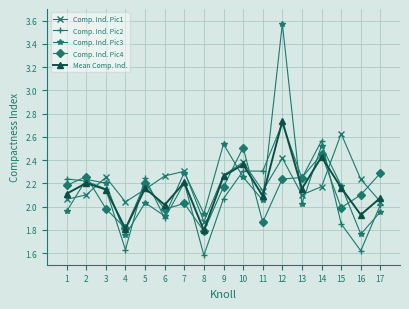

Where do Comp. Ind. Pic4 and Mean Comp. Ind. first cross each other?

2 and 3